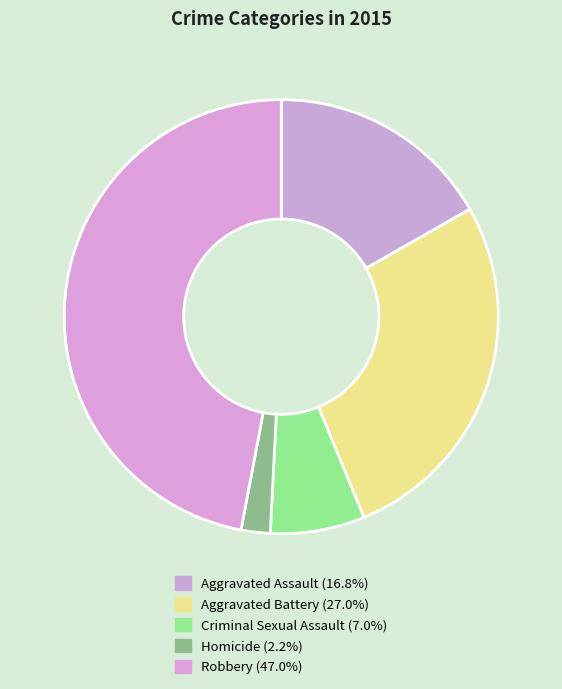

Does Robbery account for over 50% of the chart?

No